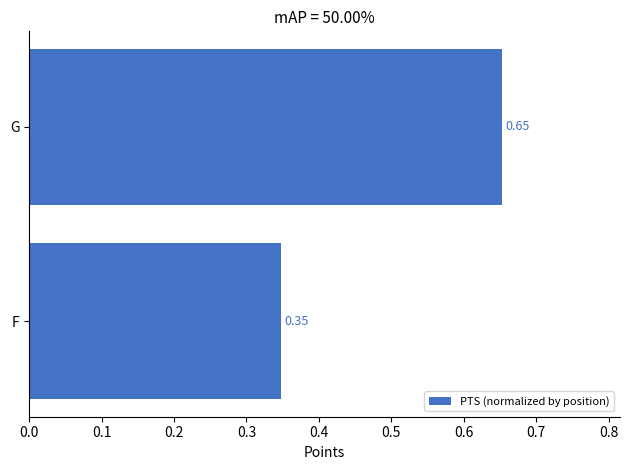

List the labels in order of value, largest first.

G, F